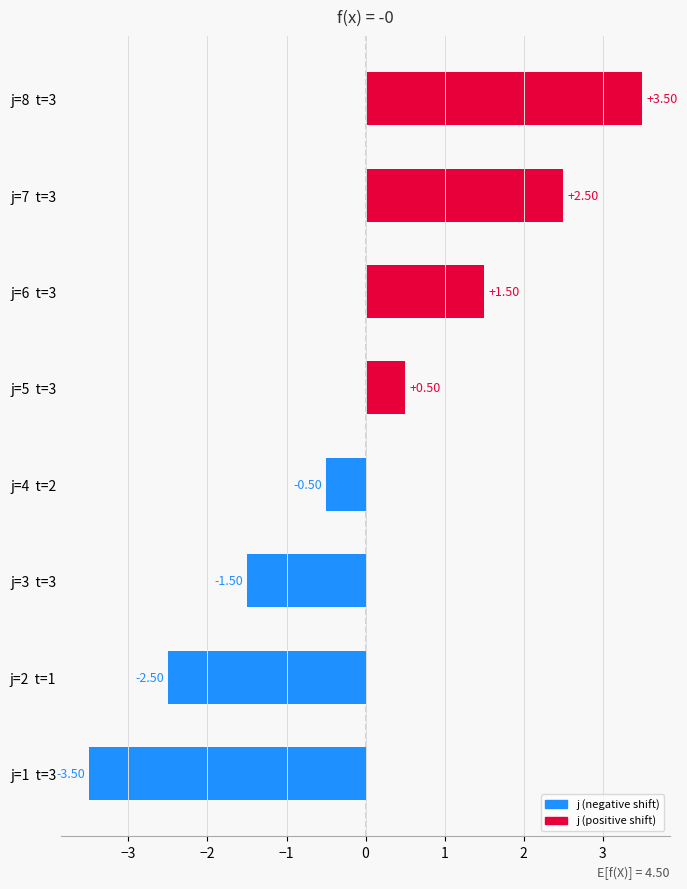

Which has a higher value, j=5  t=3 or j=4  t=2?

j=5  t=3